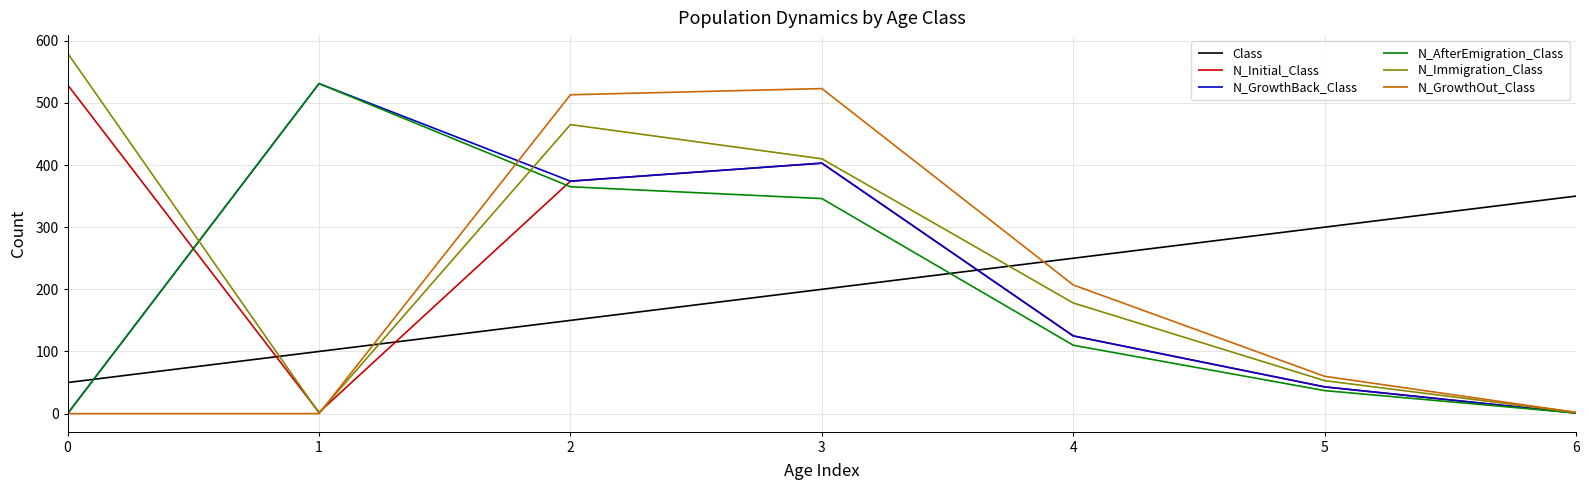

Which series changed the most between 3 and 5?

N_GrowthOut_Class